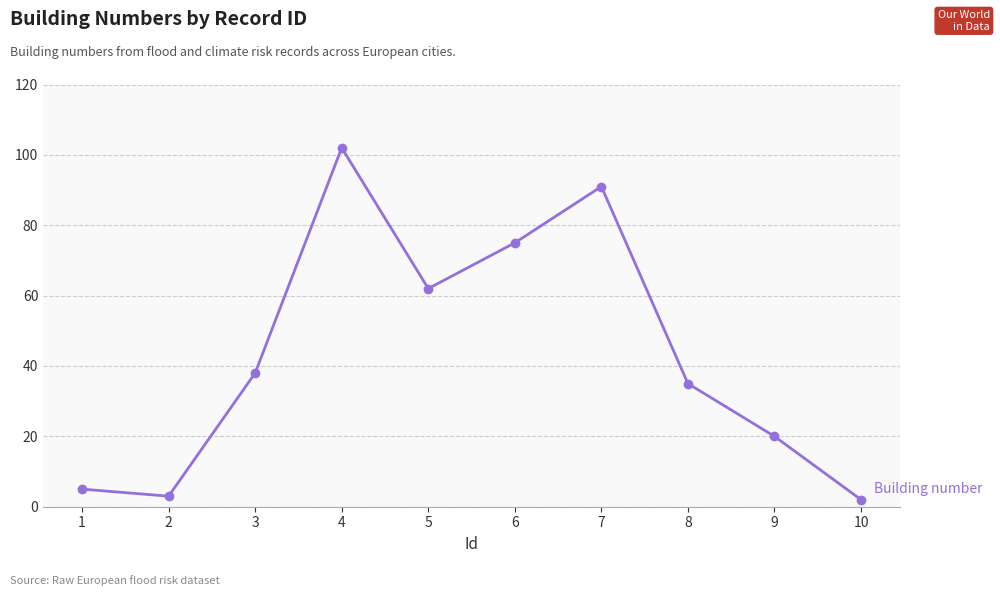

What is the change in value from 2 to 9?

+17